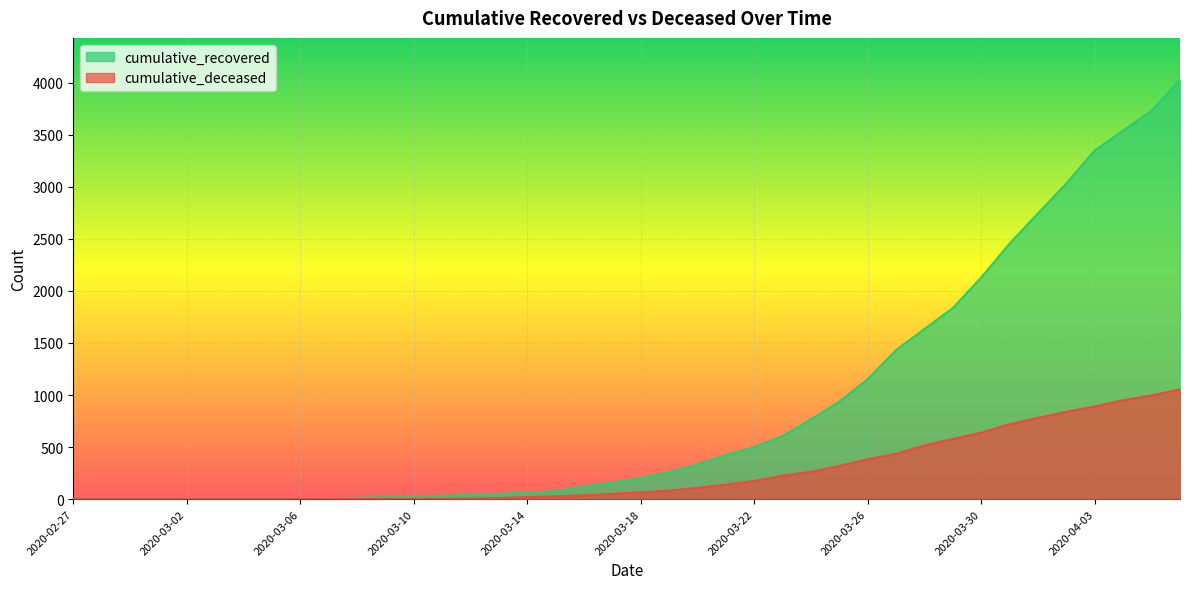

True or false: cumulative_recovered and cumulative_deceased cross at least once.

False